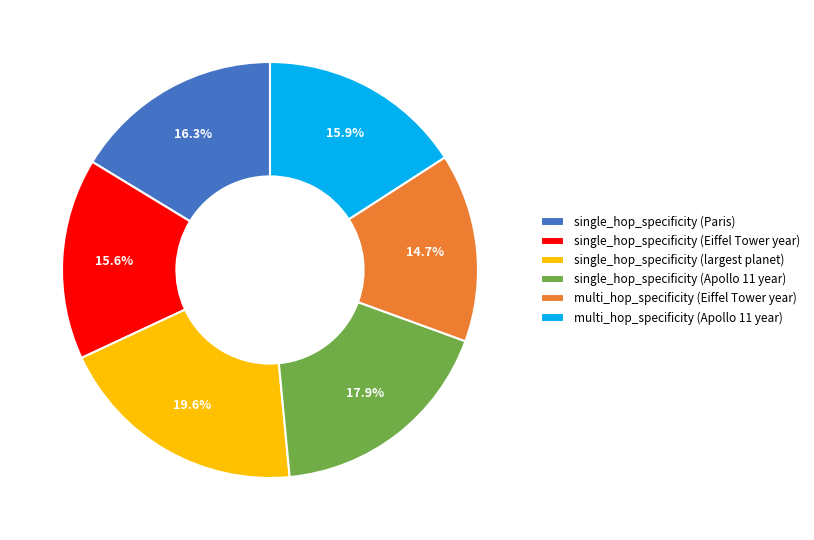

The multi_hop_specificity (Apollo 11 year) slice represents 11% of the pie. True or false?

False